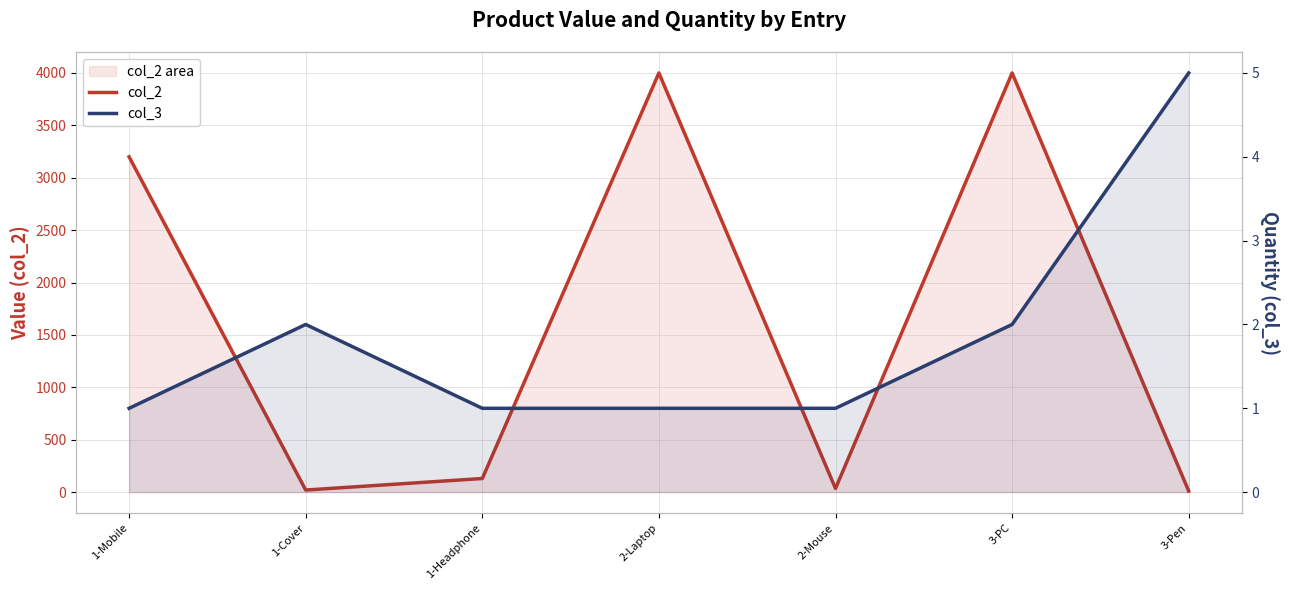

What is the difference between the col_3 values at 3-Pen and 3-PC?

3